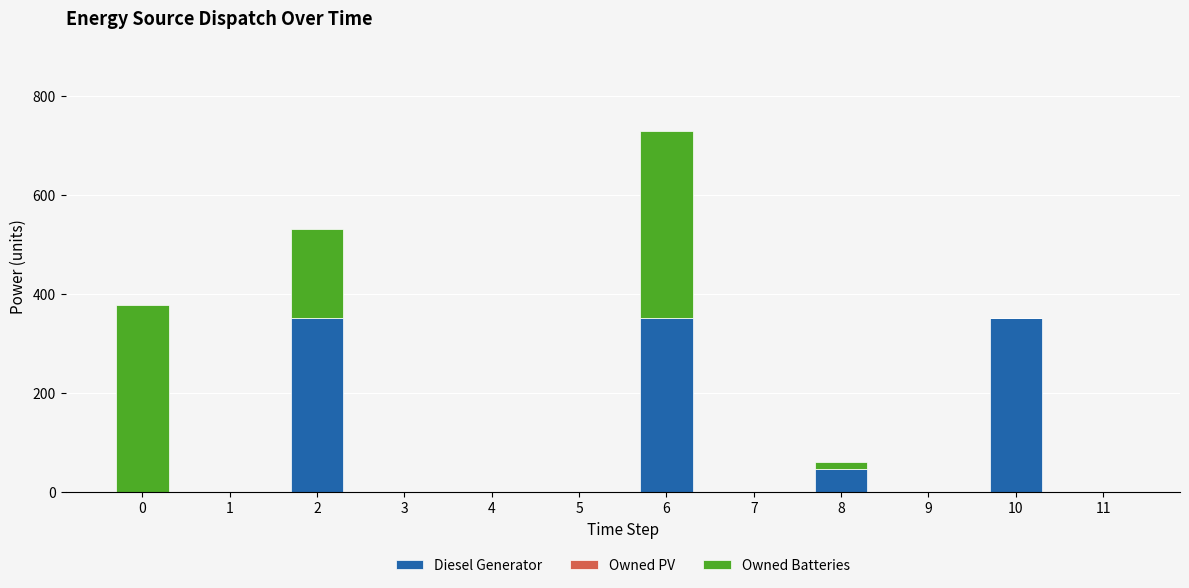

What is the maximum value for Diesel Generator?

350